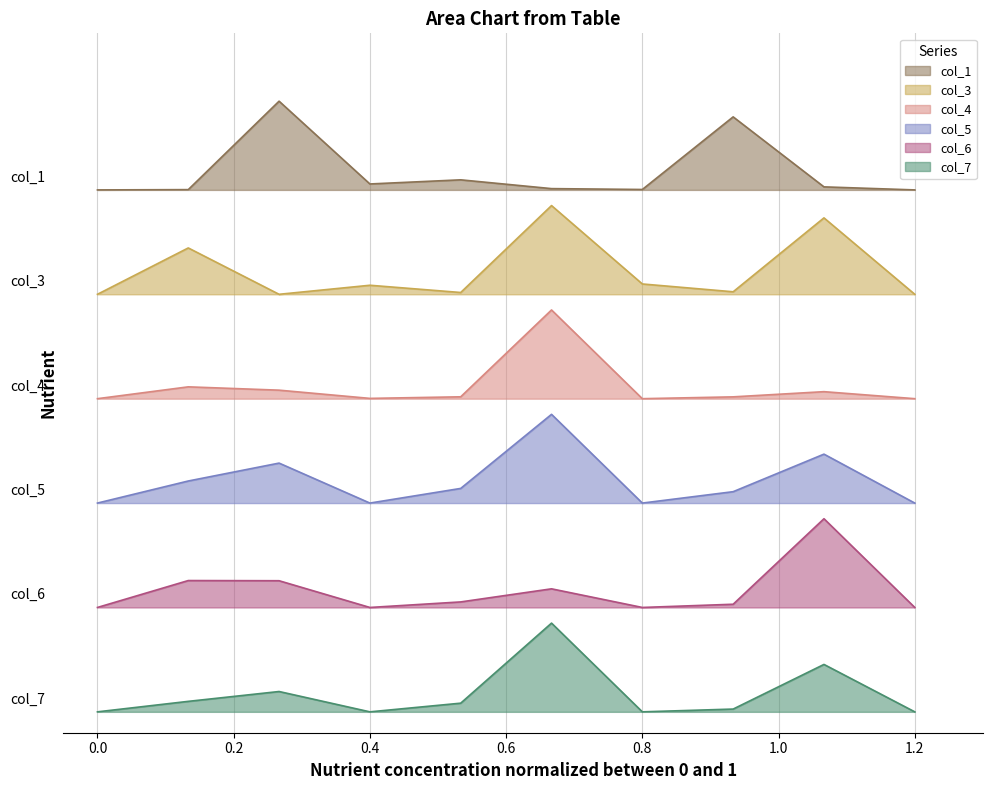

Does the chart have visible grid lines?

Yes